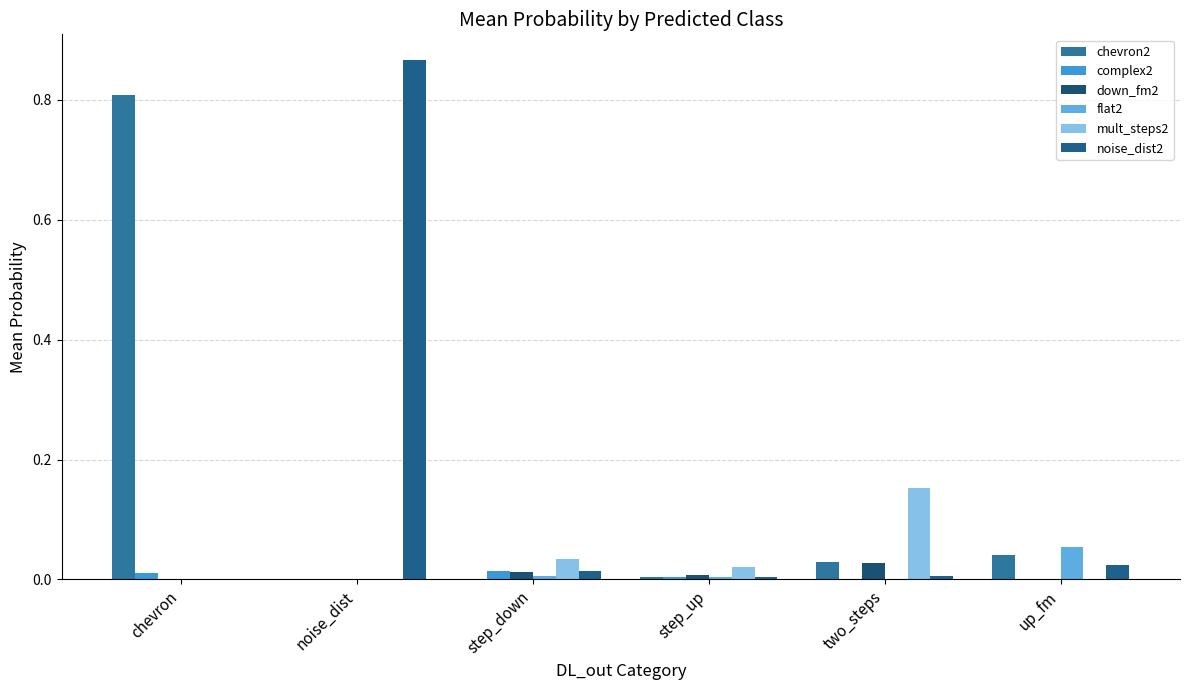

What are all the series names shown in the legend?

chevron2, complex2, down_fm2, flat2, mult_steps2, noise_dist2